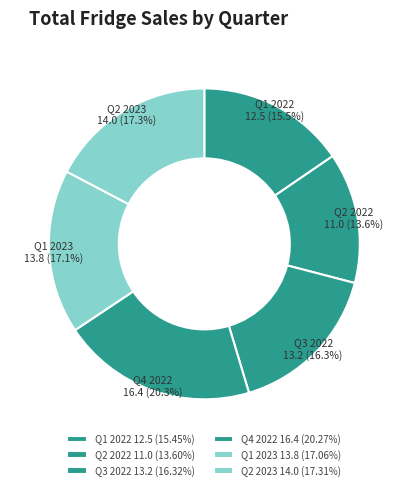

To the nearest percent, what is the difference between the Q4 2022 and Q2 2023 slice percentages?

3%